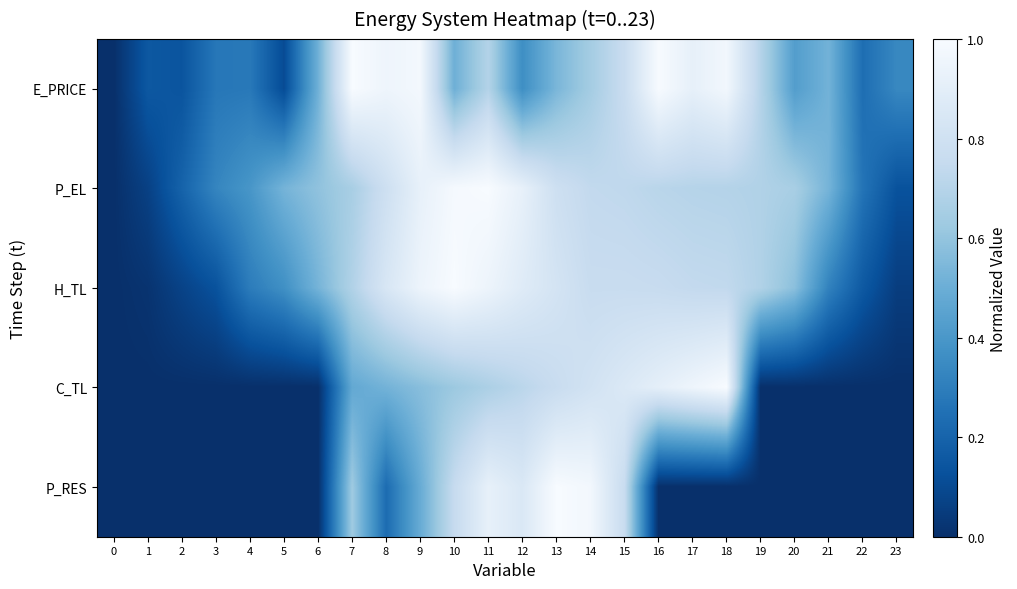

Which series has the largest range (max minus min)?

E_PRICE